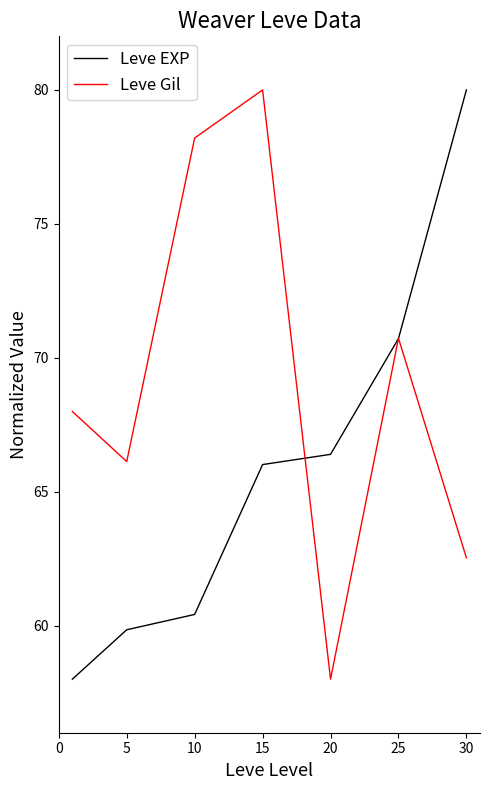

Which series ends up on top after the final intersection of Leve EXP and Leve Gil?

Leve EXP